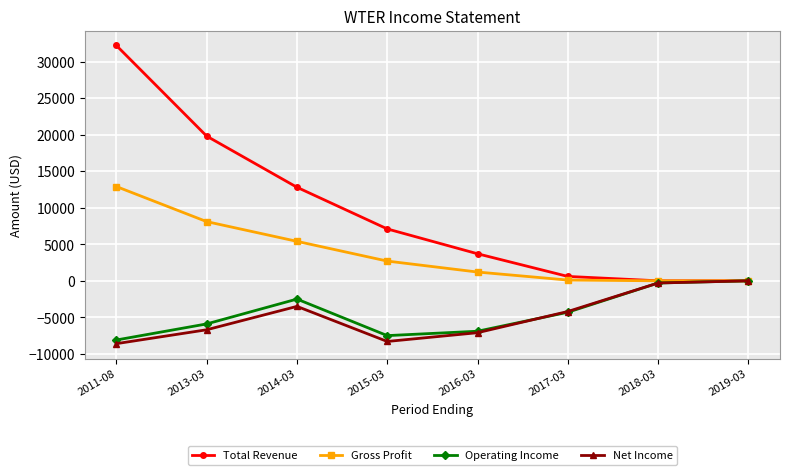

Which series has the largest total across all categories?

Total Revenue